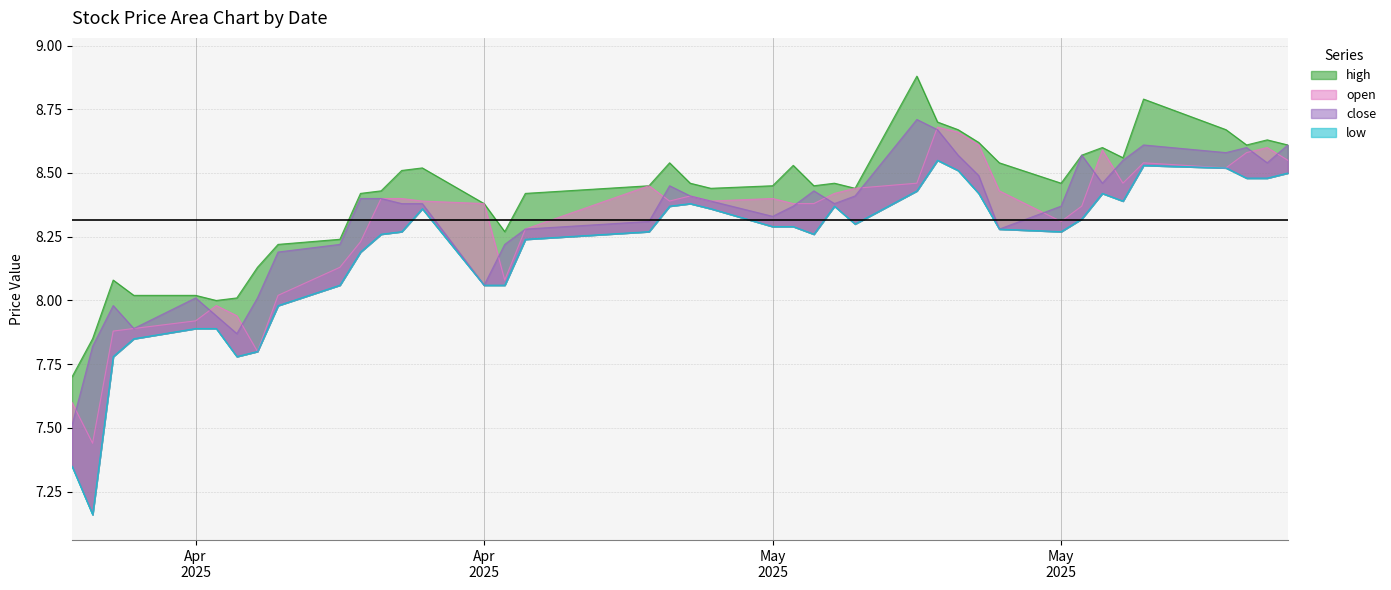

In open, how many points are higher than both neighbors (excluding endpoints)?

8